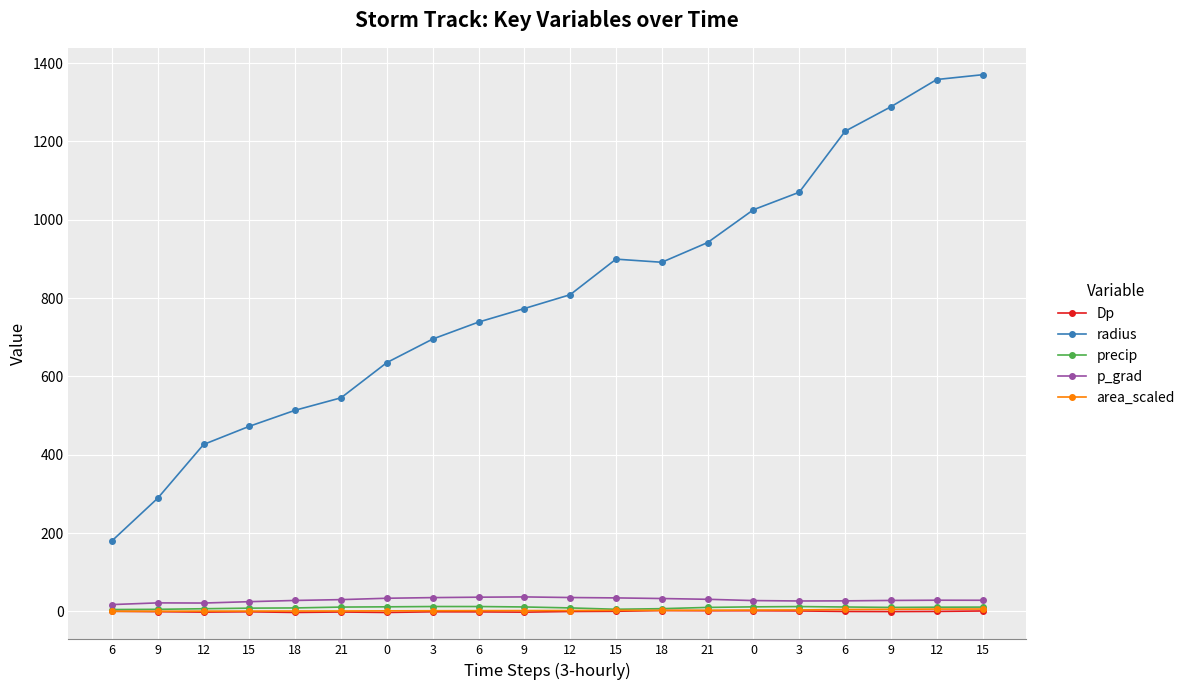

How many interior local valleys does the area_scaled series have?

1